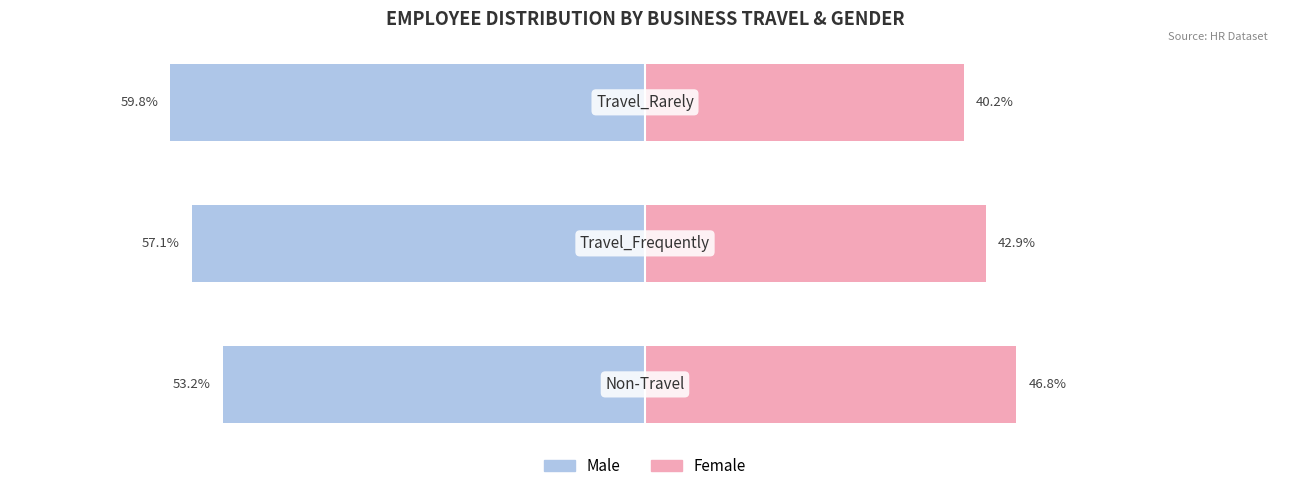

What is the average value of the Male series?

-56.7